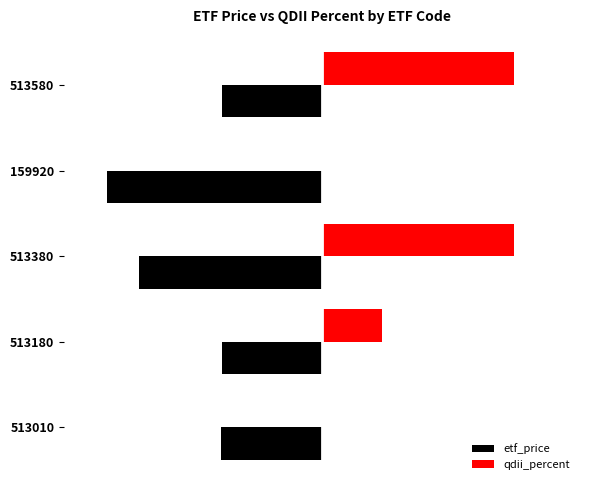

What are all the series names shown in the legend?

etf_price, qdii_percent